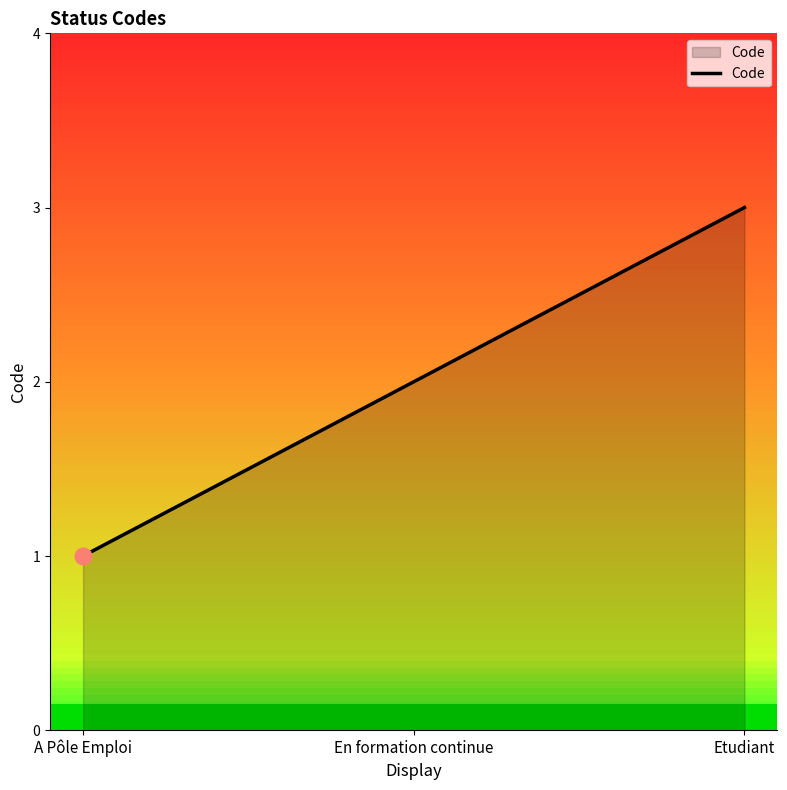

Reading right to left, what are all the values shown in this chart?

Etudiant=3	En formation continue=2	A Pôle Emploi=1